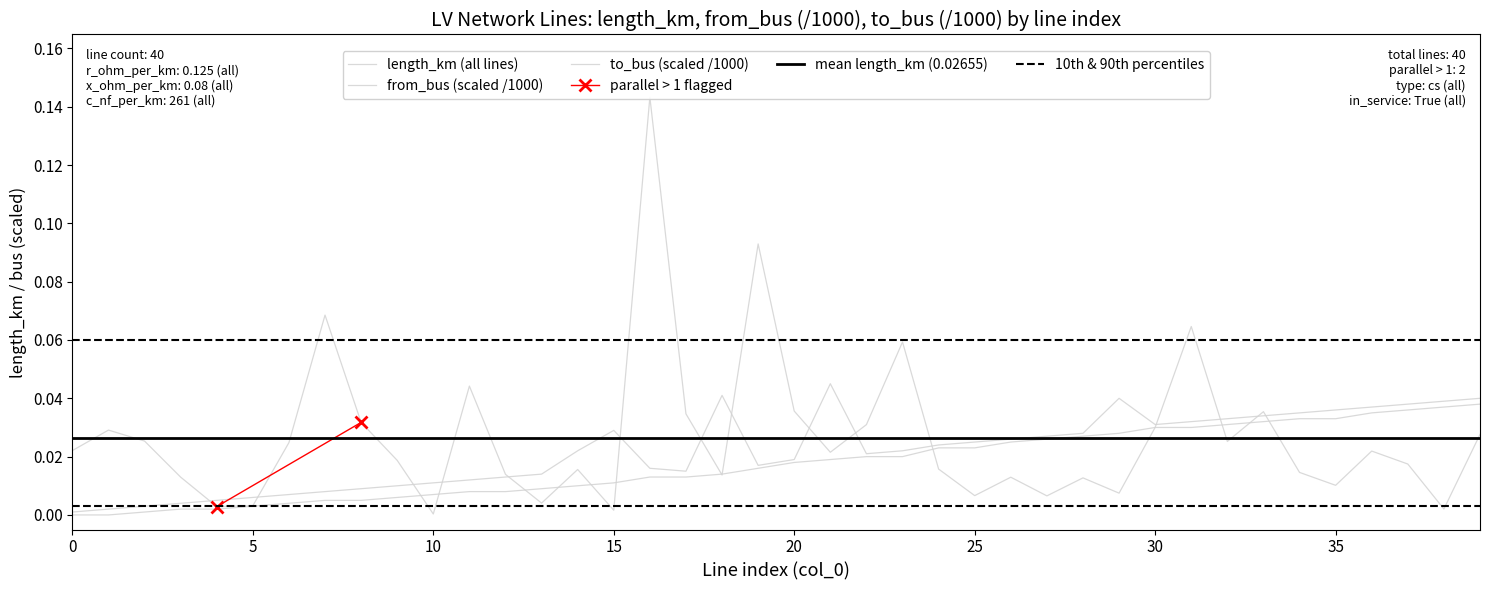

Reading left to right, what are all the values shown in this chart?

length_km: 0.0	0.0	0.0	0.0	0.0	0.0	0.0	0.1	0.0	0.0	0.0	0.0	0.0	0.0	0.0	0.0	0.1	0.0	0.0	0.1	0.0	0.0	0.0	0.1	0.0	0.0	0.0	0.0	0.0	0.0	0.0	0.1	0.0	0.0	0.0	0.0	0.0	0.0	0.0	0.0
from_bus: 0.0	0.0	0.0	0.0	0.0	0.0	0.0	0.0	0.0	0.0	0.0	0.0	0.0	0.0	0.0	0.0	0.0	0.0	0.0	0.0	0.0	0.0	0.0	0.0	0.0	0.0	0.0	0.0	0.0	0.0	0.0	0.0	0.0	0.0	0.0	0.0	0.0	0.0	0.0	0.0
to_bus: 0.0	0.0	0.0	0.0	0.0	0.0	0.0	0.0	0.0	0.0	0.0	0.0	0.0	0.0	0.0	0.0	0.0	0.0	0.0	0.0	0.0	0.0	0.0	0.0	0.0	0.0	0.0	0.0	0.0	0.0	0.0	0.0	0.0	0.0	0.0	0.0	0.0	0.0	0.0	0.0